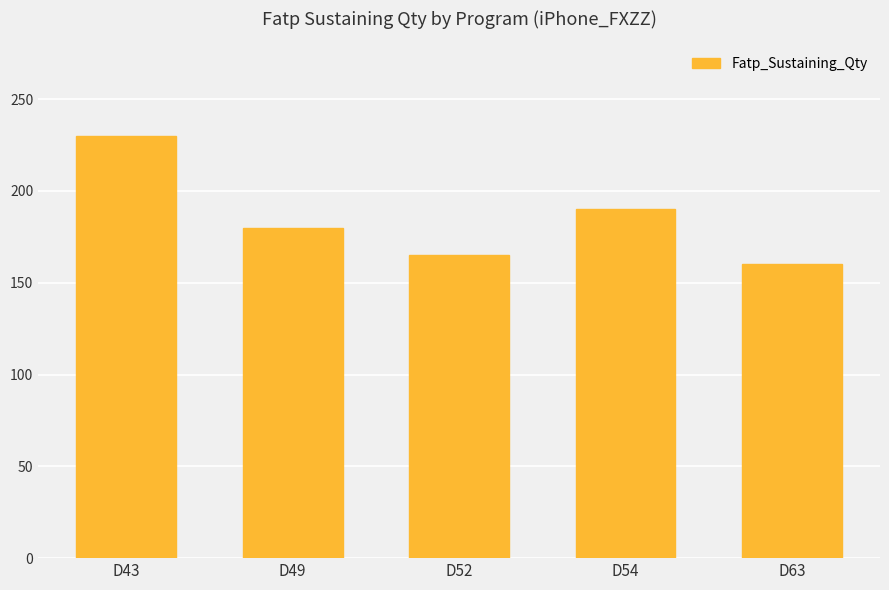

List the labels in order of value, largest first.

D43, D54, D49, D52, D63